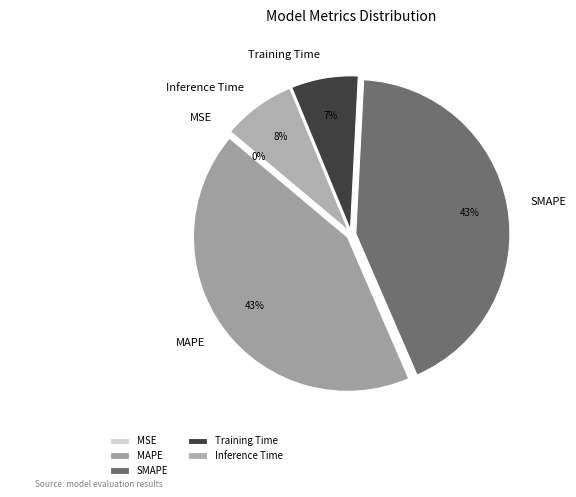

Does Training Time account for over 50% of the chart?

No